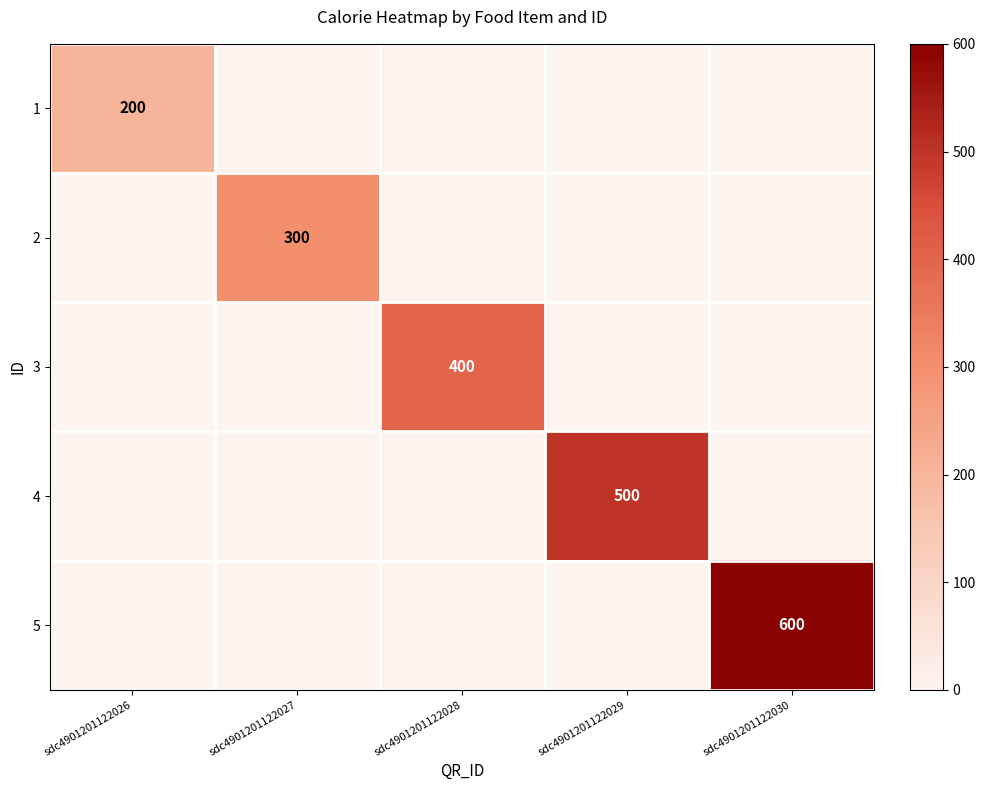

What is the total value across all series at sdc4901201122026?

200